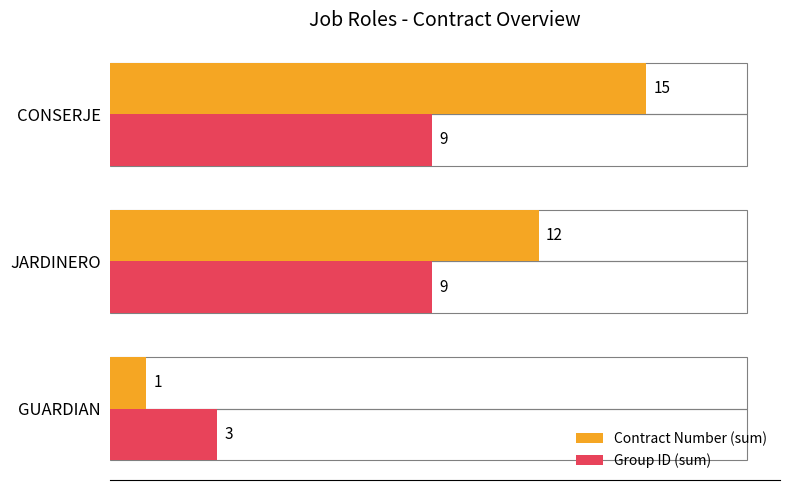

At which label is Contract Number (sum) closest to 8?

JARDINERO